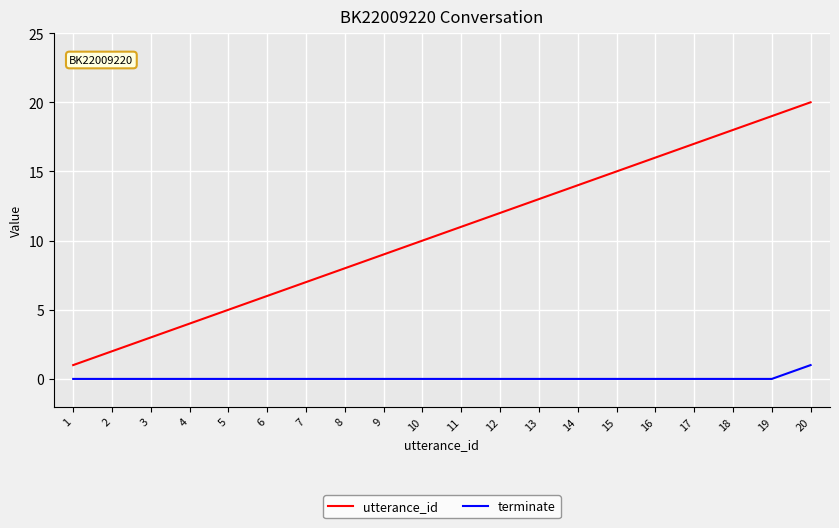

Which series changed the most between 8 and 17?

utterance_id